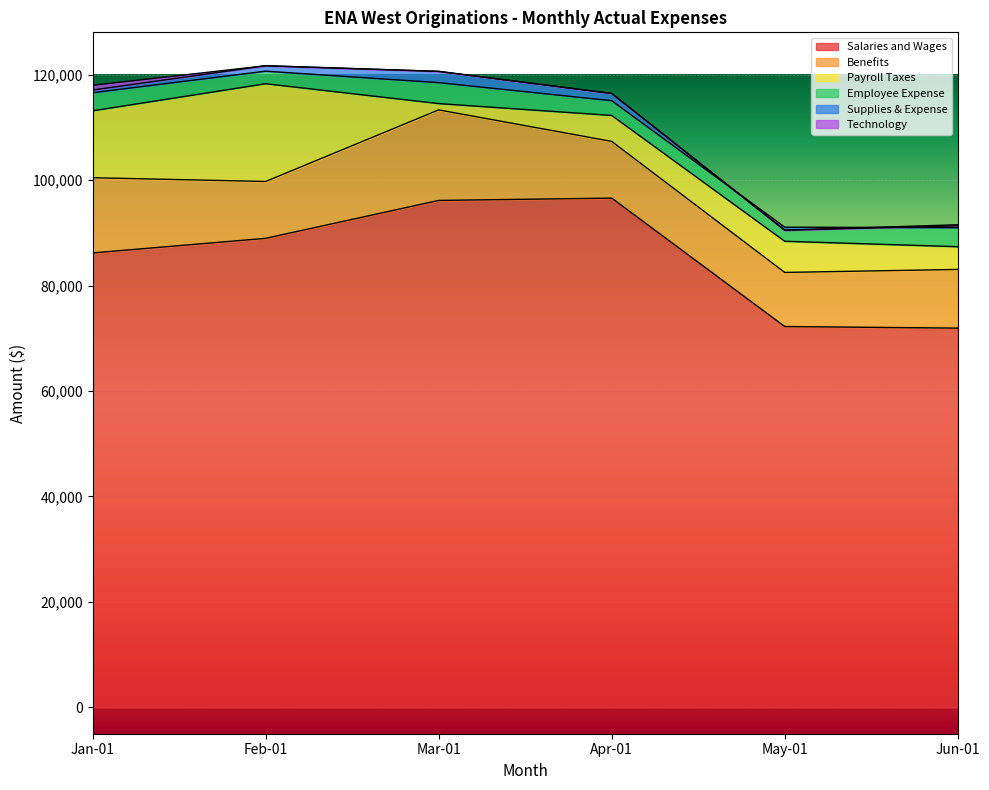

What is the highest value of the Supplies & Expense series?

2137.8